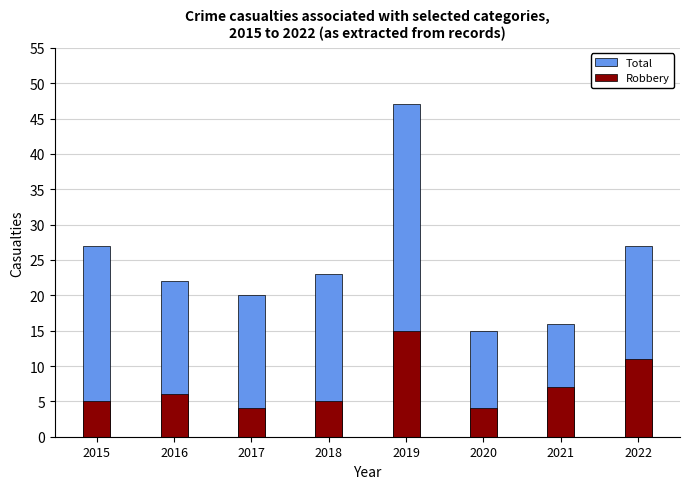

What is the value of the Robbery bar at the 4th from the left?

5